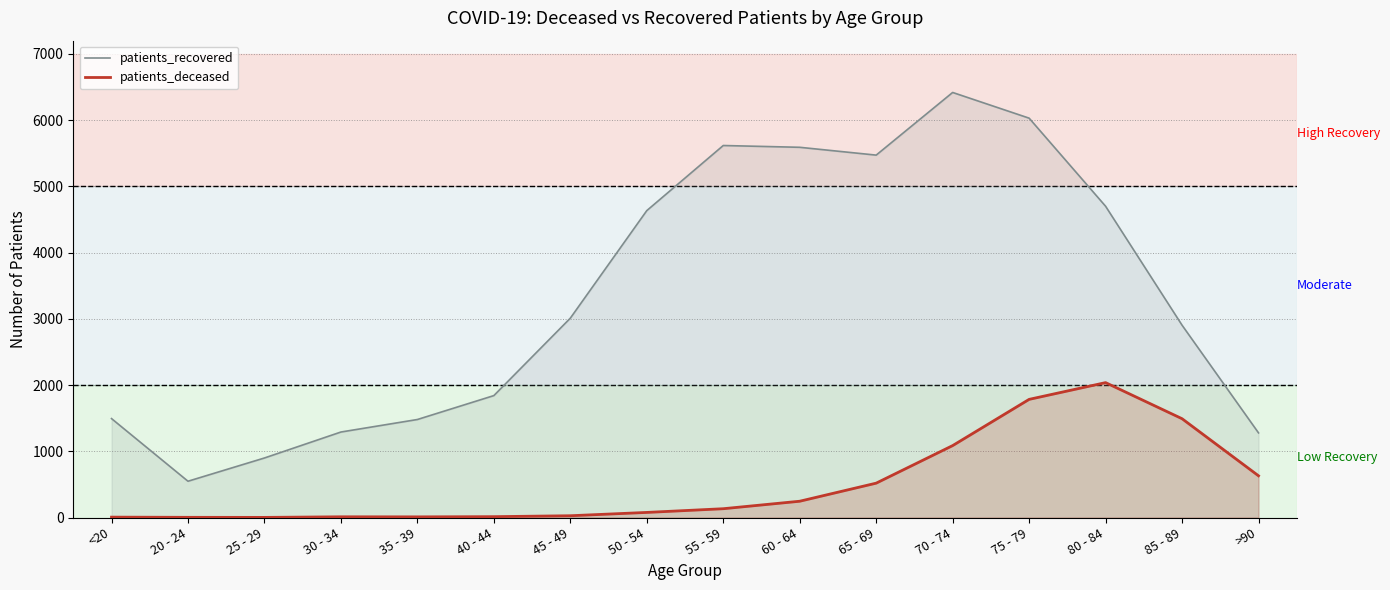

Is the value of patients_deceased at 30 - 34 greater than the value of patients_recovered at 45 - 49?

No